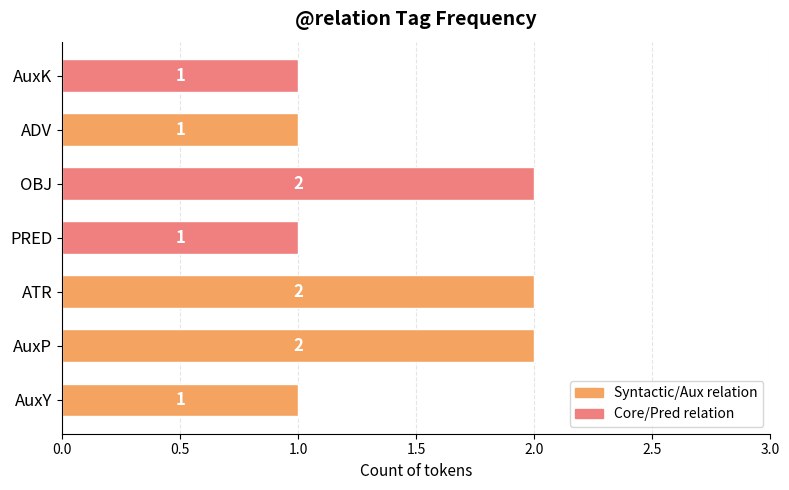

What is the sum of all values?

10